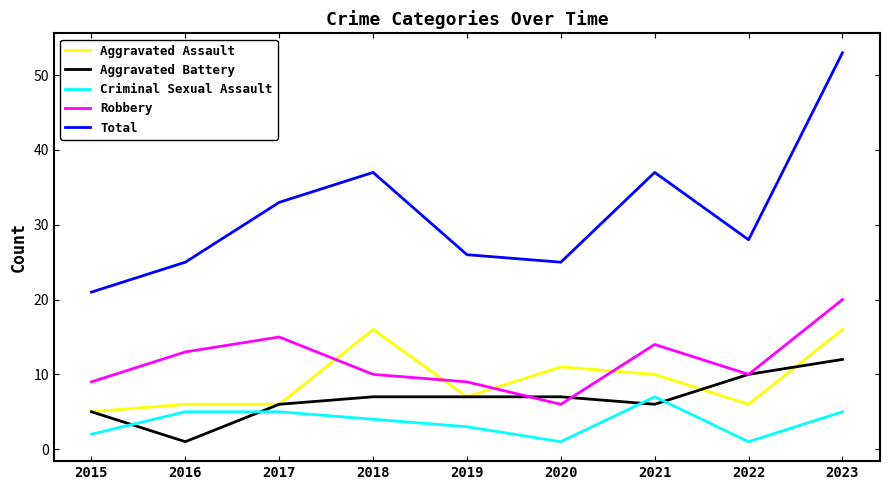

At 2021, list the series in order from largest to smallest.

Total, Robbery, Aggravated Assault, Criminal Sexual Assault, Aggravated Battery